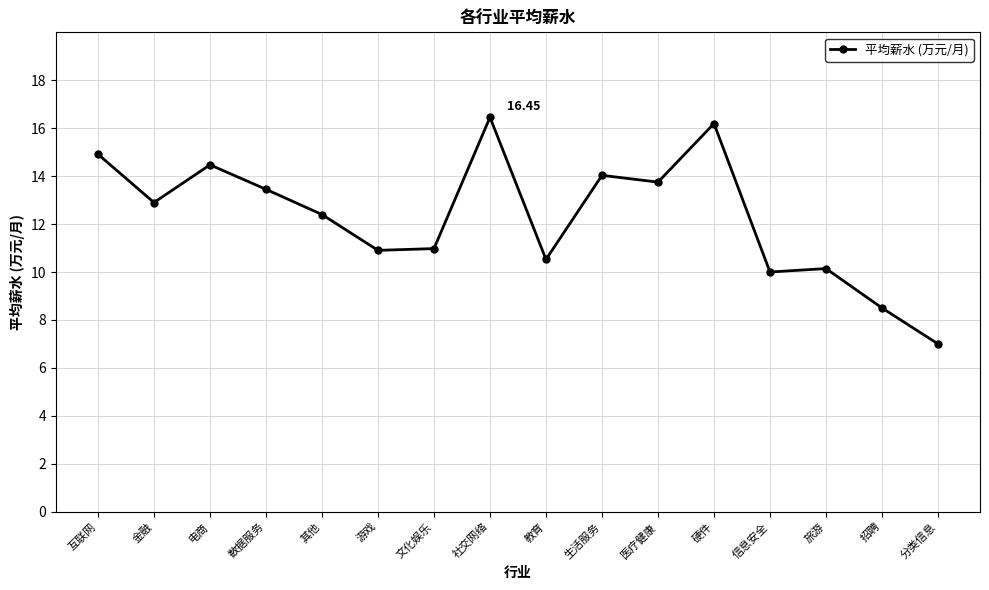

What is the sum of all values?

196.6